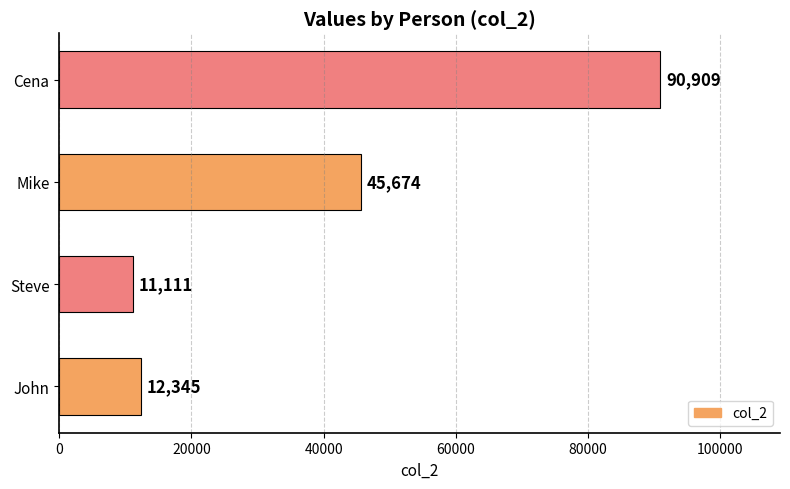

List the labels in order of value, smallest first.

Steve, John, Mike, Cena